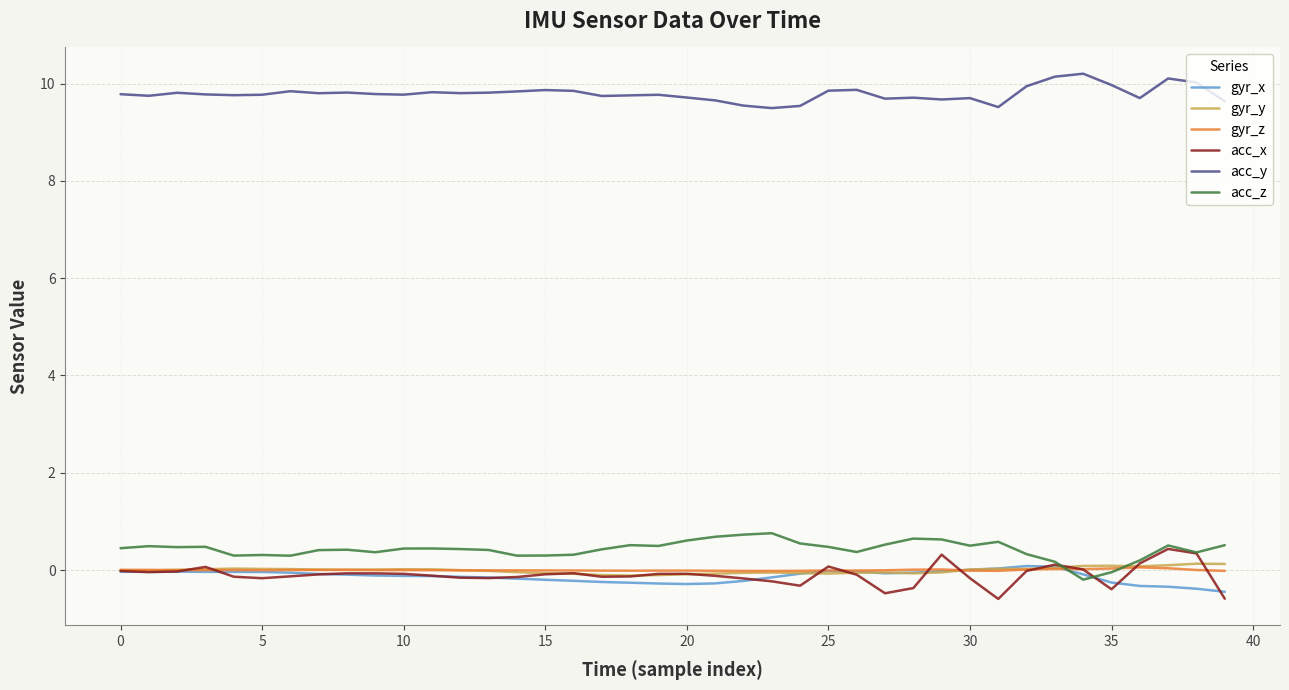

True or false: gyr_y and acc_y intersect in this chart.

False